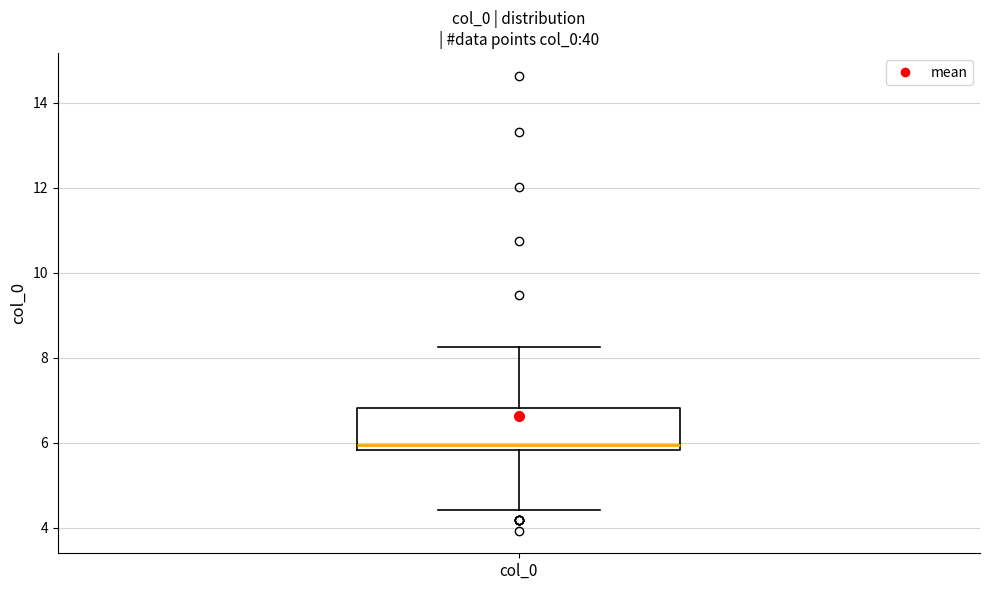

Where is the upper edge of the box for col_0 on the y-axis? The values are not printed on the chart, so give them approximately, as read against the axis.

6.8